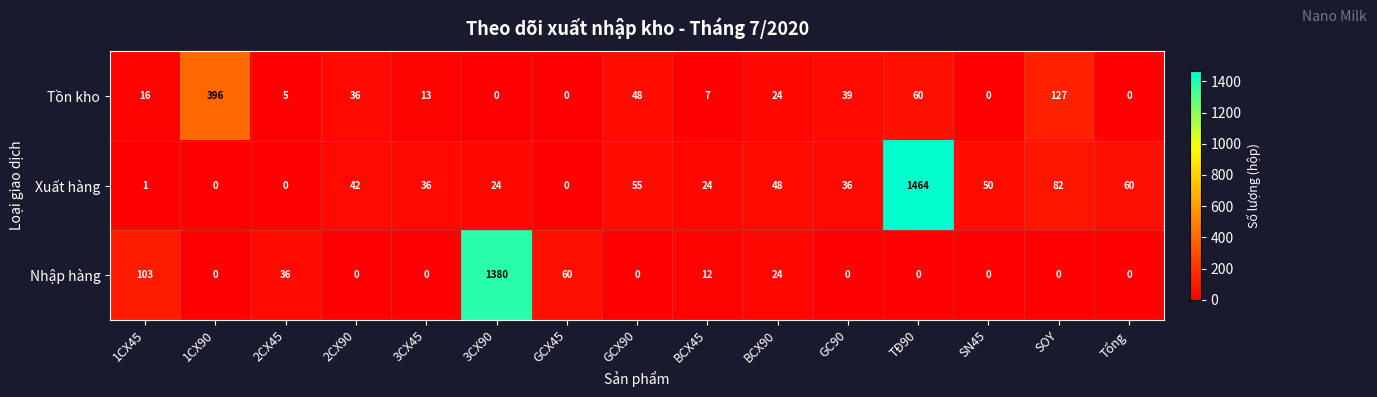

List the series in order of their peak value, highest first.

Xuất hàng, Nhập hàng, Tồn kho